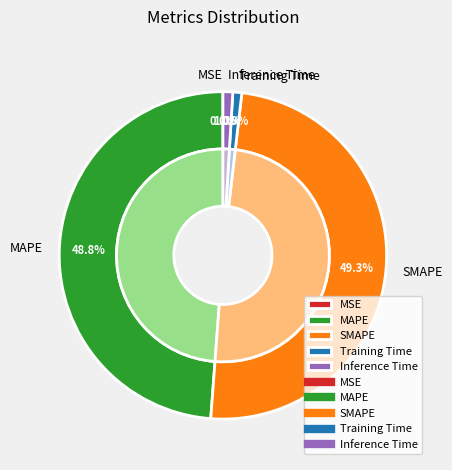

Is it true that Inference Time is 1% of the pie?

True